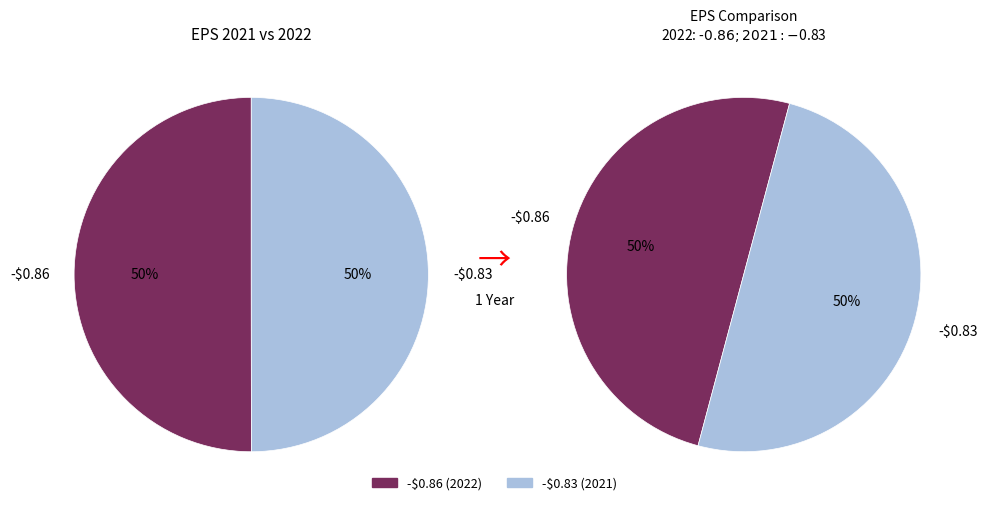

Which category has the smallest portion of the pie?

-$0.83